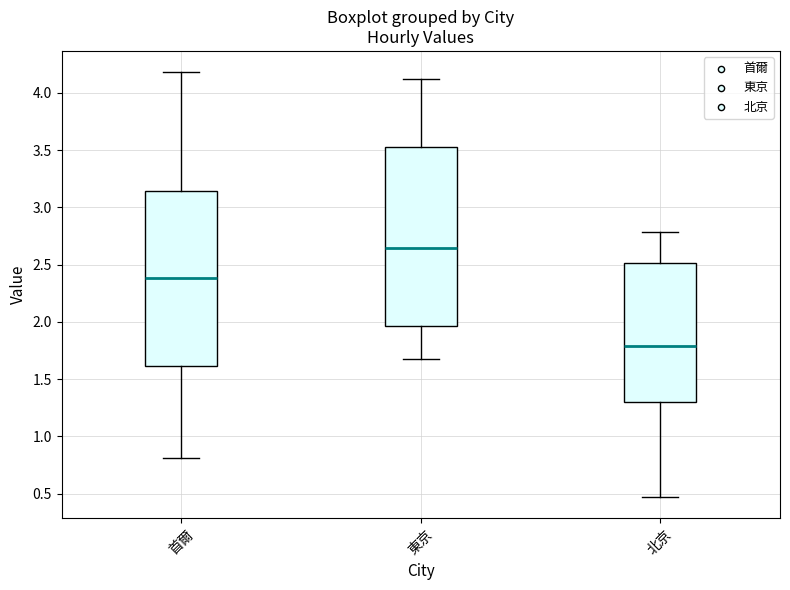

Where is the upper edge of the box for 首爾 on the y-axis? The values are not printed on the chart, so give them approximately, as read against the axis.

3.15